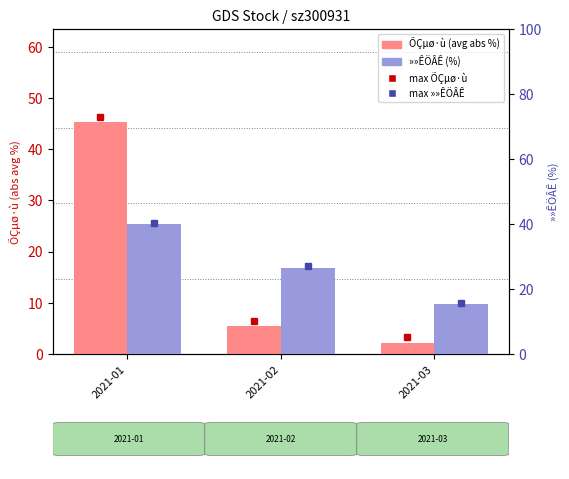

Does the chart contain any negative values?

No